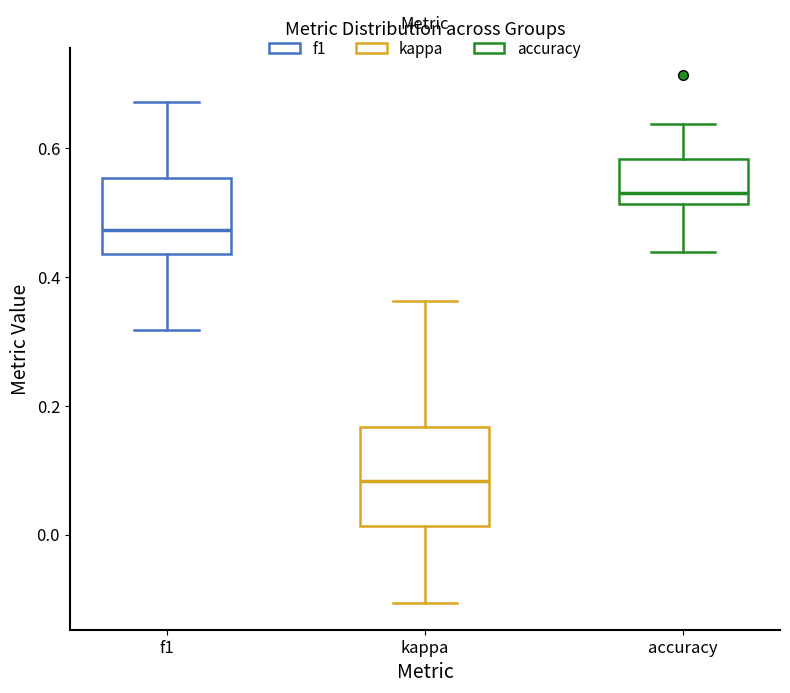

Comparing the boxes themselves (not the whiskers), which one is the tallest?

kappa